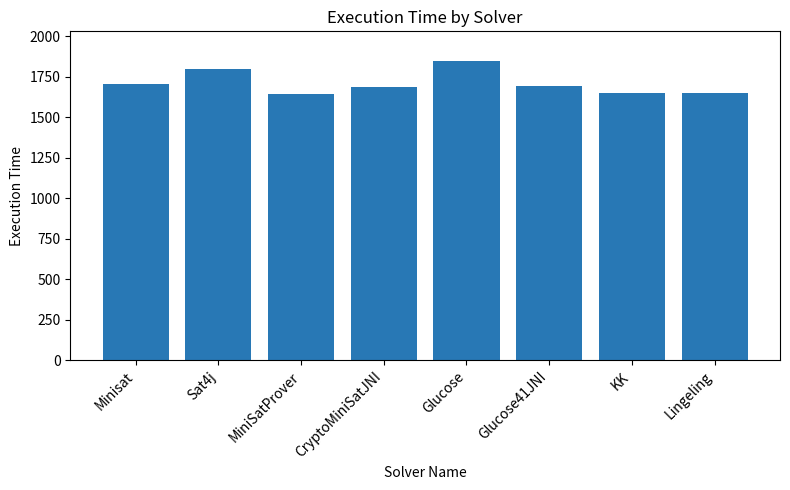

Is it true that the value at Minisat is 1704?

True